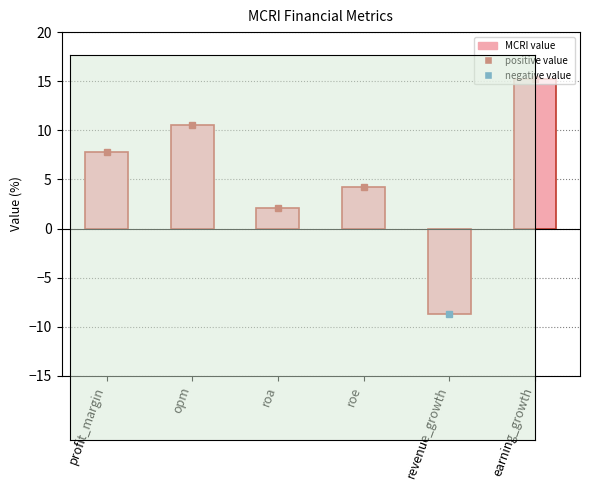

Rank the categories by value from highest to lowest.

earning_growth, opm, profit_margin, roe, roa, revenue_growth